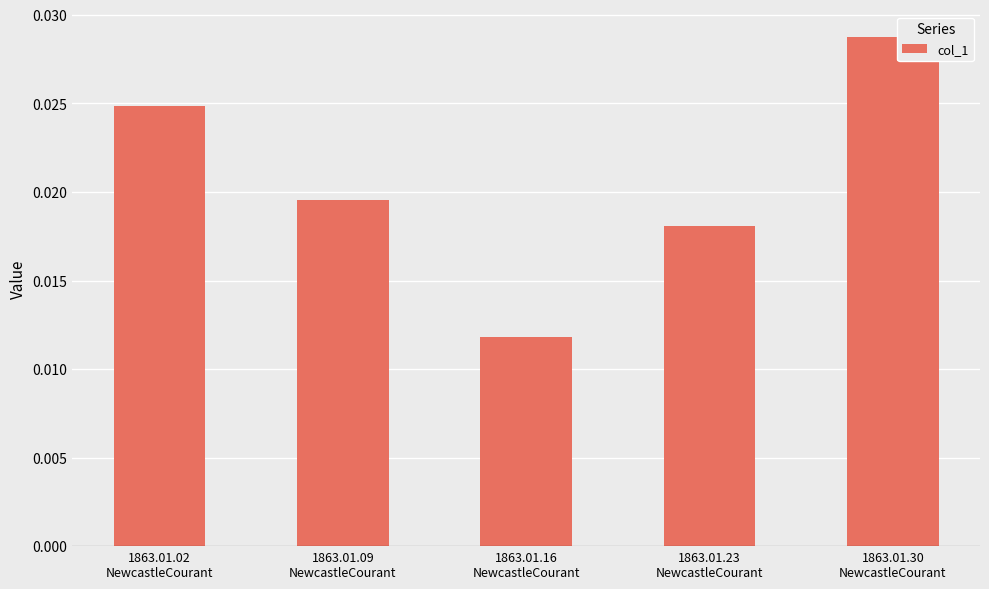

Count the values in the range 0 to 1.

5